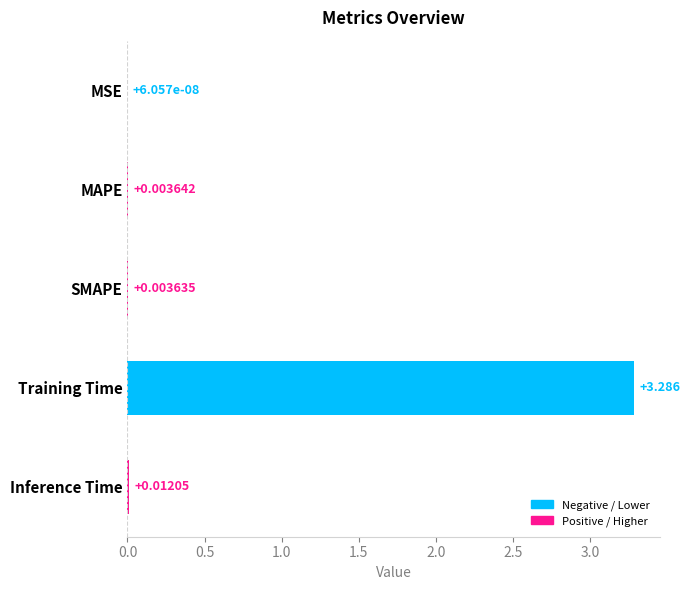

Which category has the highest value across all series?

Training Time